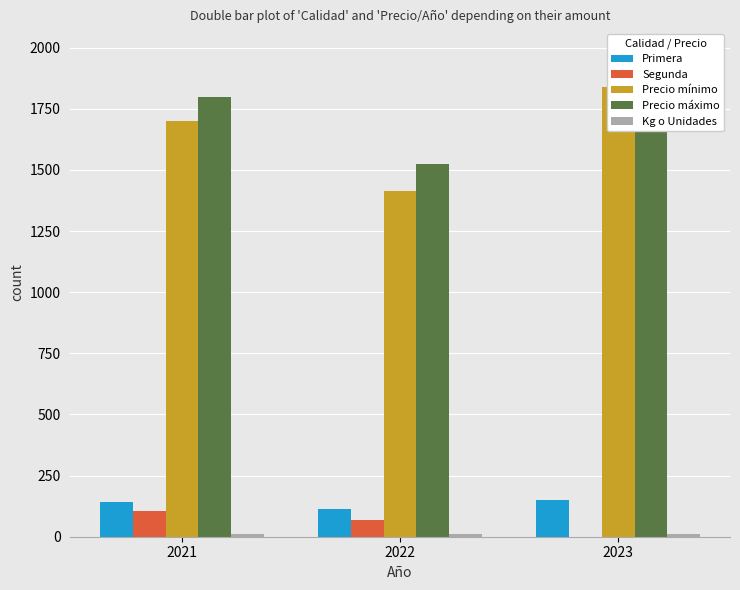

What is the sum of all Kg o Unidades values?

39